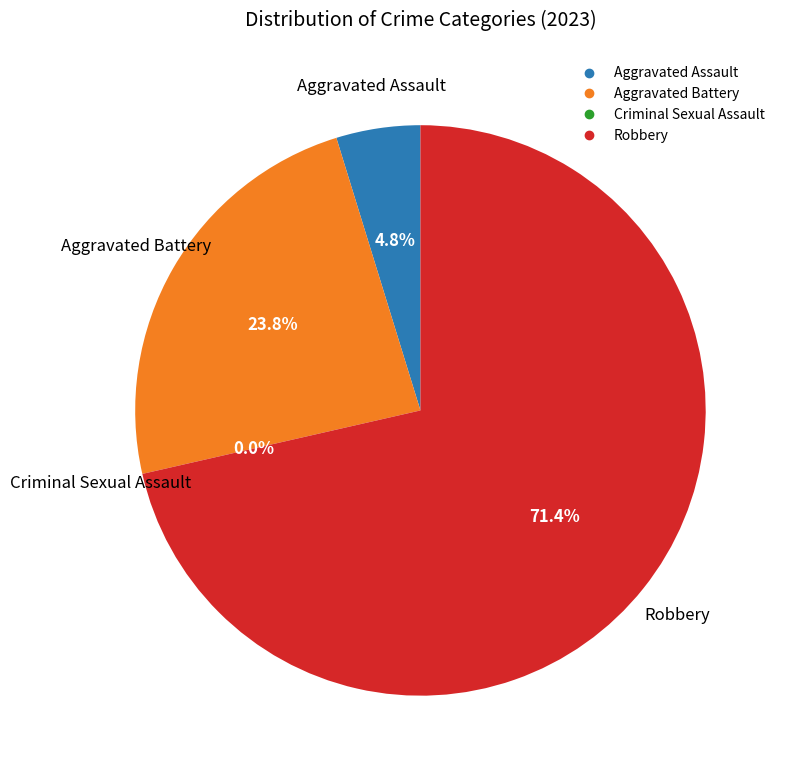

True or false: Robbery accounts for 82% of the total.

False